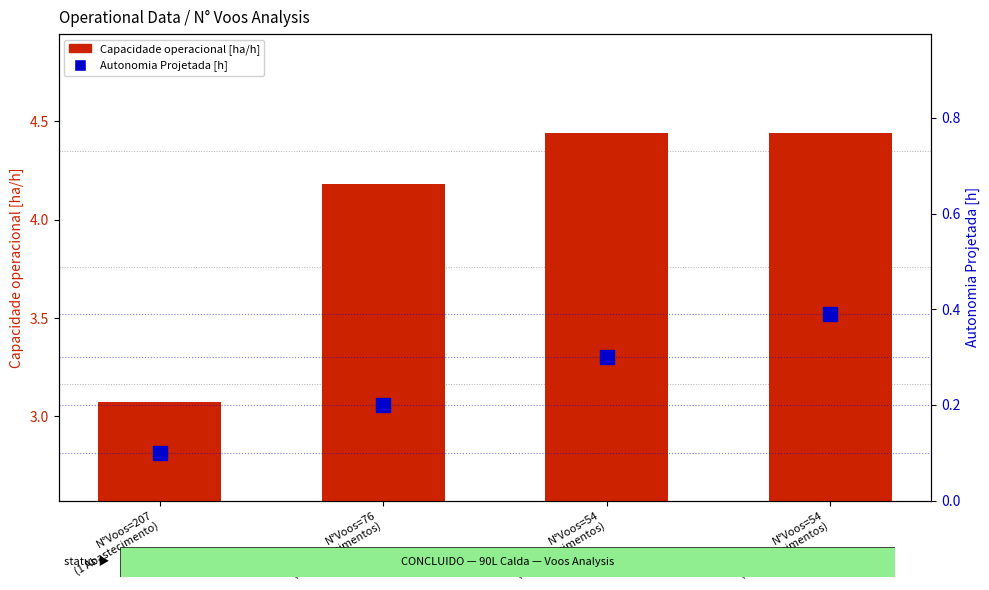

The value of Capacidade operacional [ha/h] at N°Voos=76
(2 Abastecimentos) is 4.2. True or false?

True